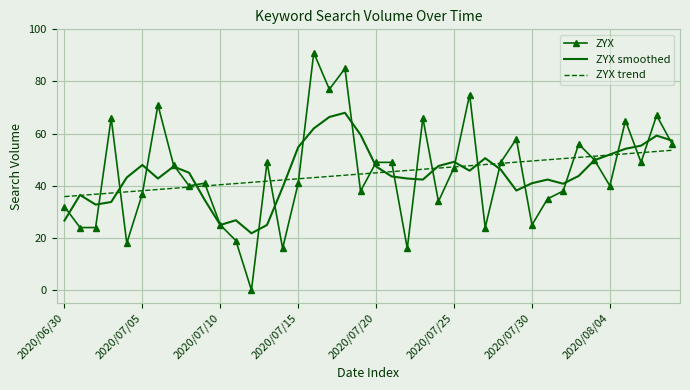

What is the lowest value of the ZYX smoothed series?

21.8